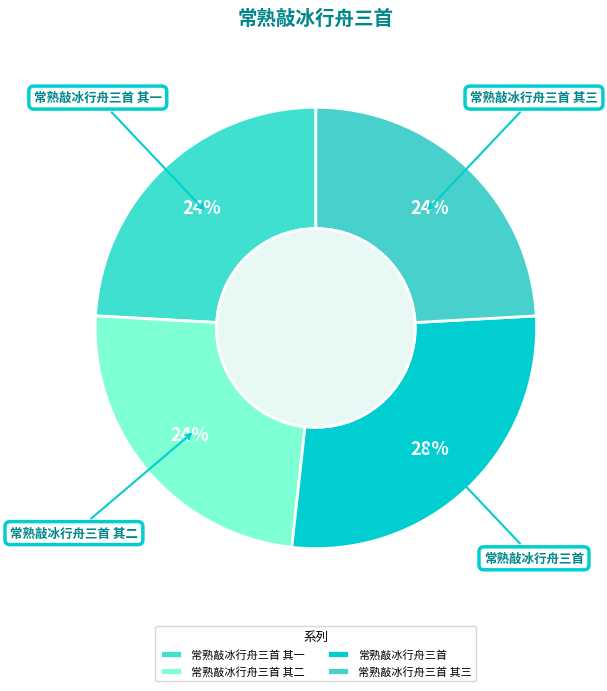

The 常熟敲冰行舟三首 其一 slice represents 24% of the pie. True or false?

True